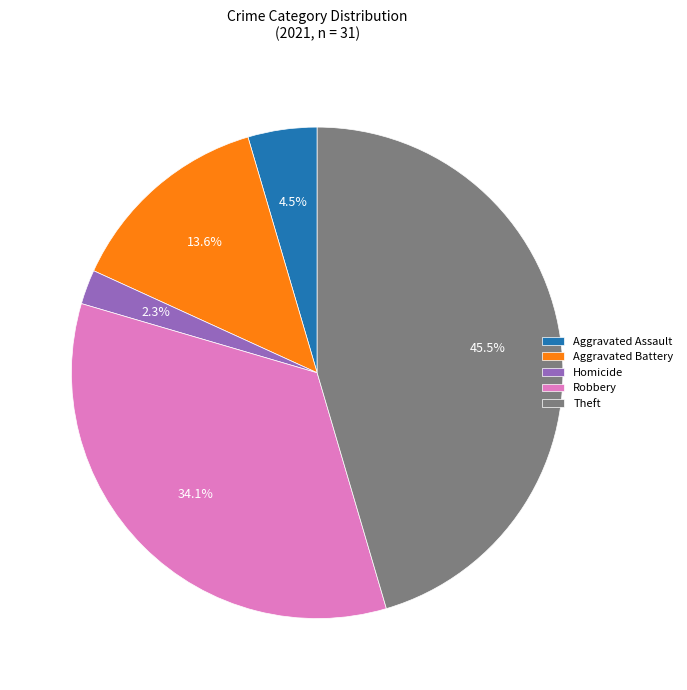

Which has a higher value, Theft or Aggravated Assault?

Theft